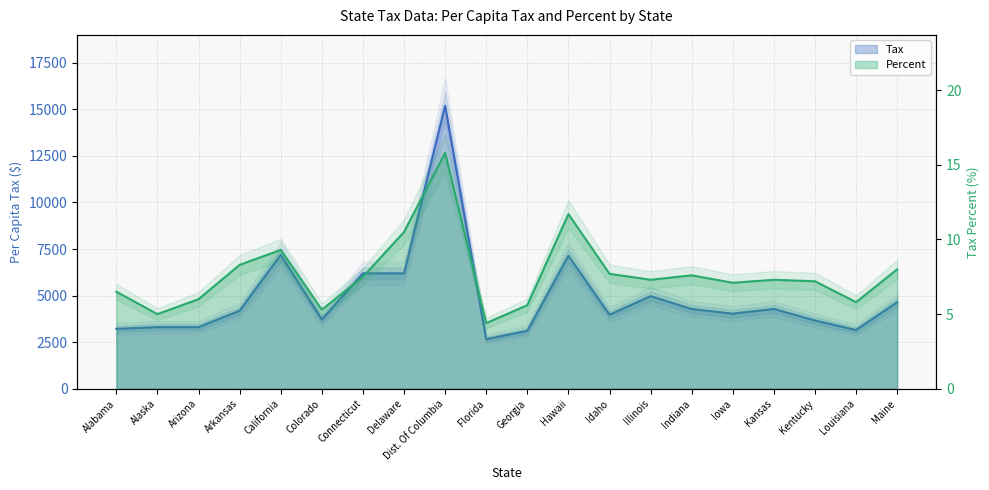

How many lines are shown in the chart?

2